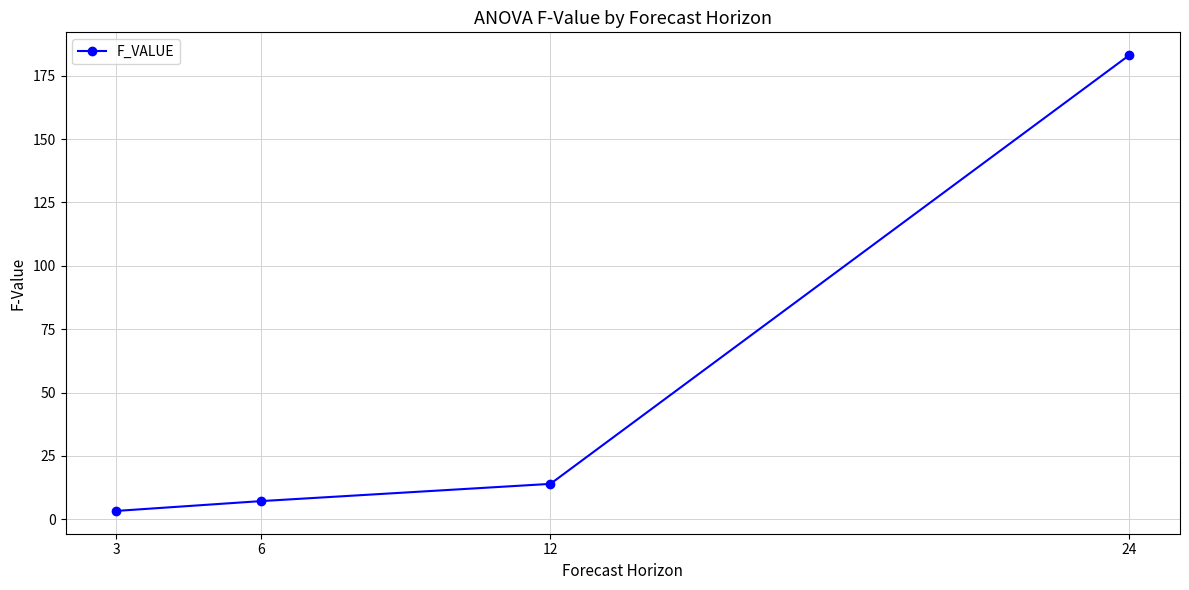

What is the sum of all values?

207.7